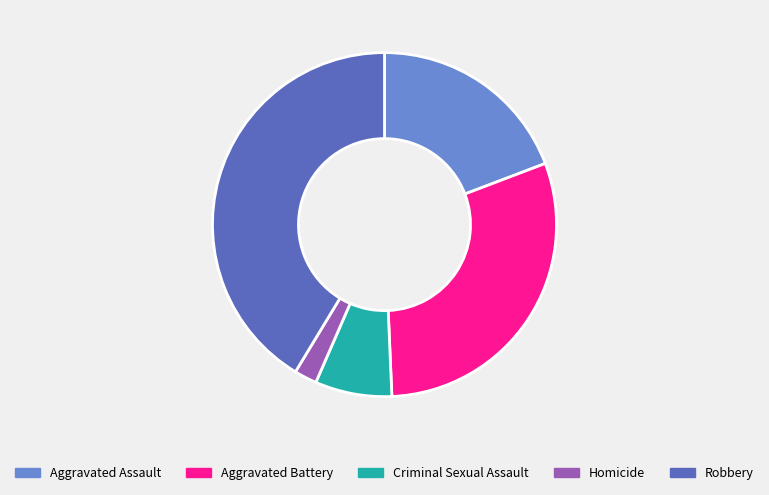

Rank the categories by value from highest to lowest.

Robbery, Aggravated Battery, Aggravated Assault, Criminal Sexual Assault, Homicide